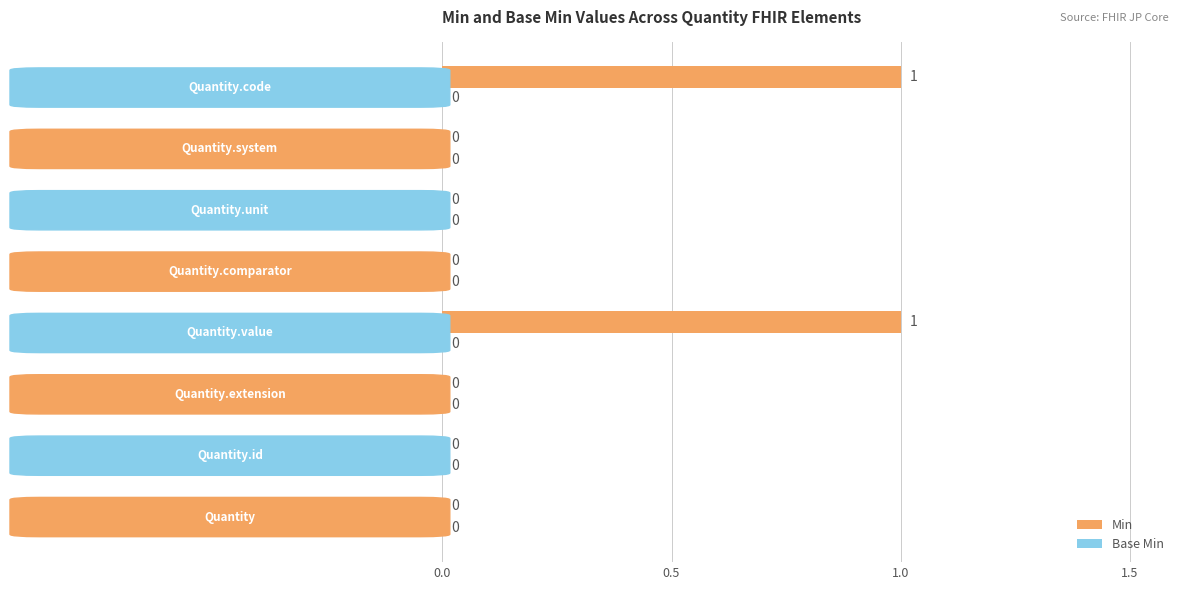

How many values are between 0 and 1?

8